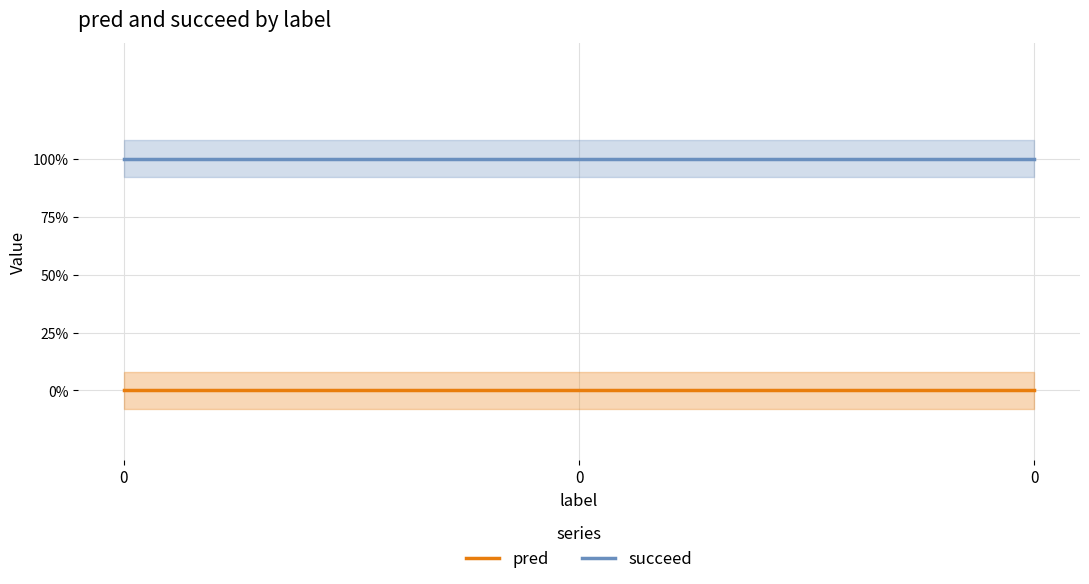

Does the chart have visible grid lines?

Yes